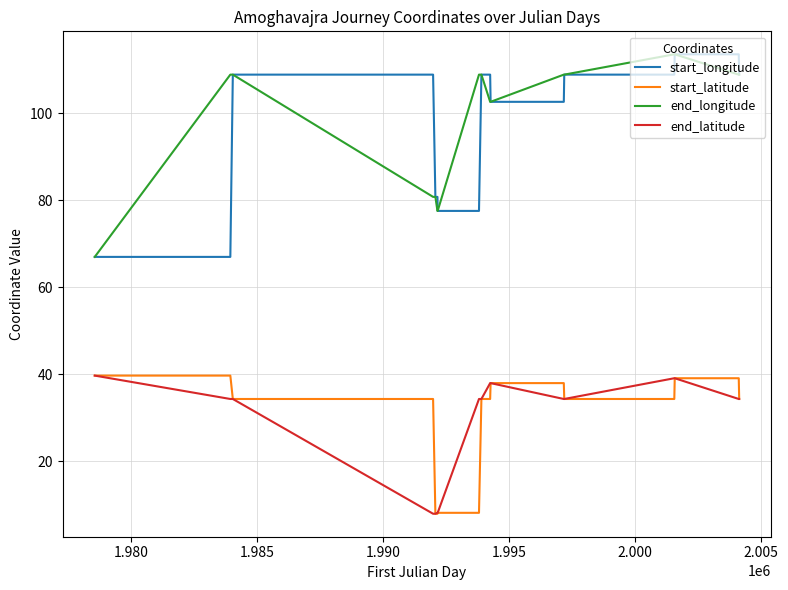

What are all the series names shown in the legend?

start_longitude, start_latitude, end_longitude, end_latitude